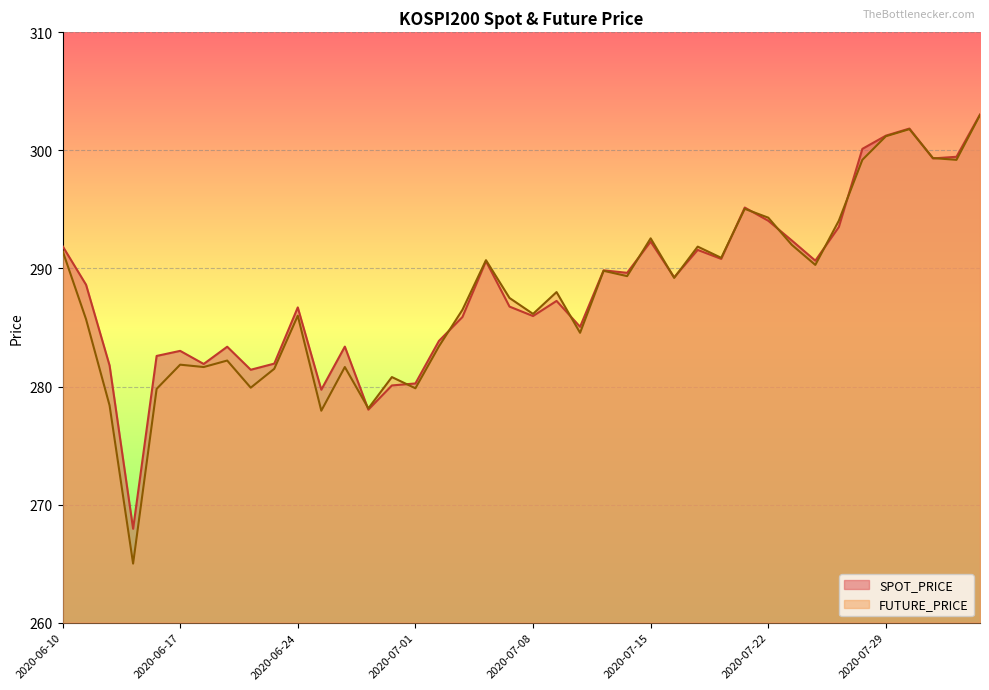

What is the average value of the FUTURE_PRICE series?

287.8